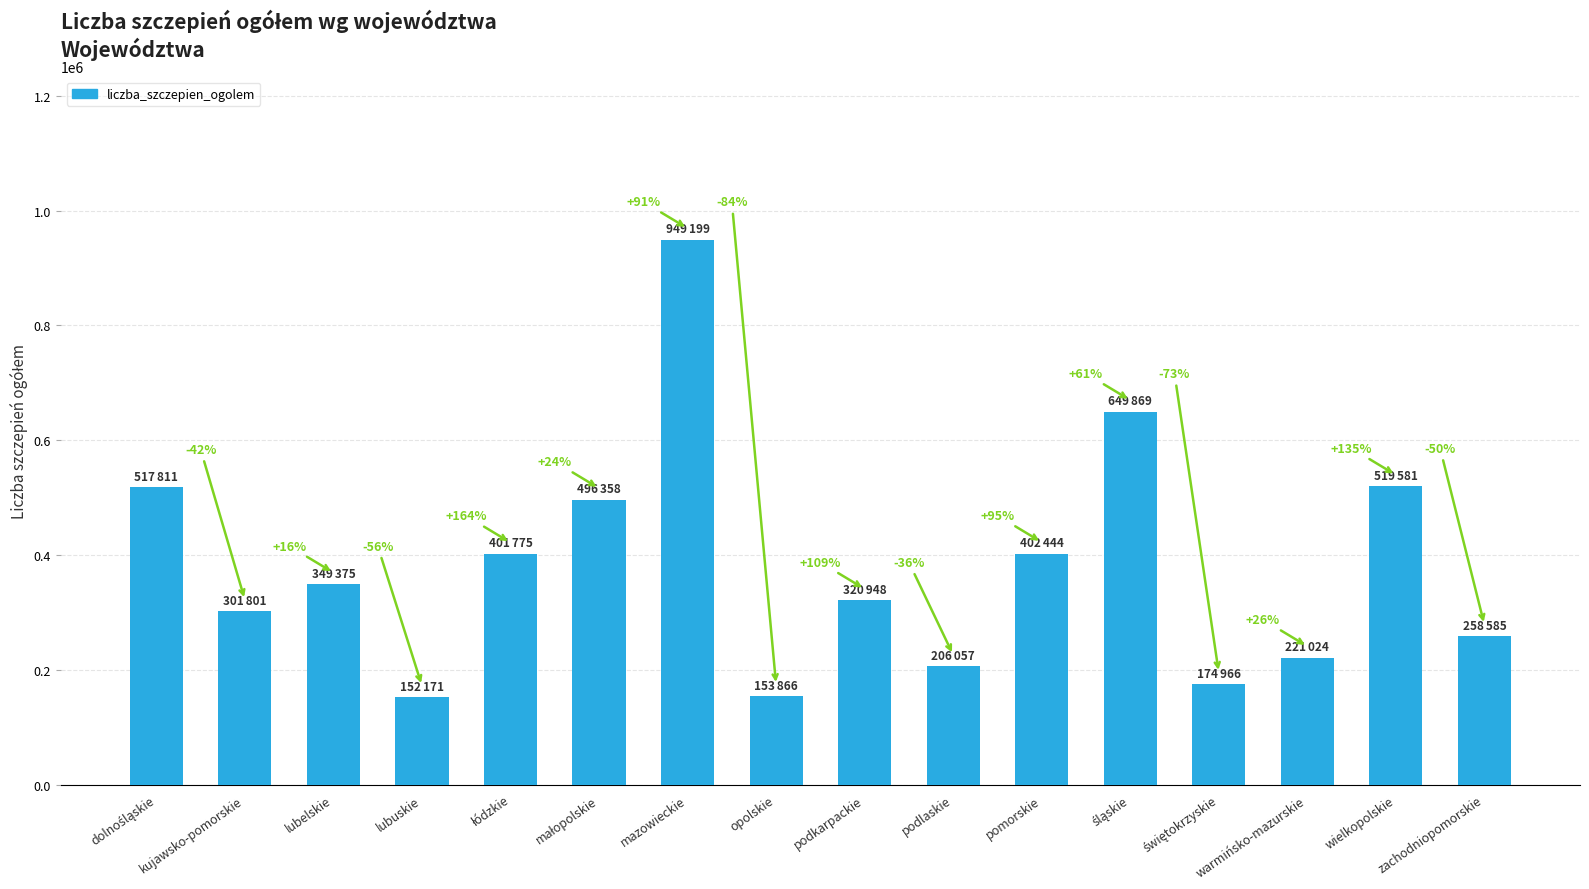

Approximately how many times larger is the value at dolnośląskie compared to zachodniopomorskie?

2.0